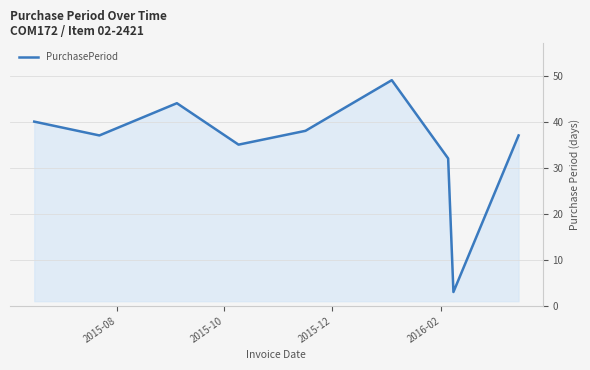

What is the minimum value shown in the chart?

3